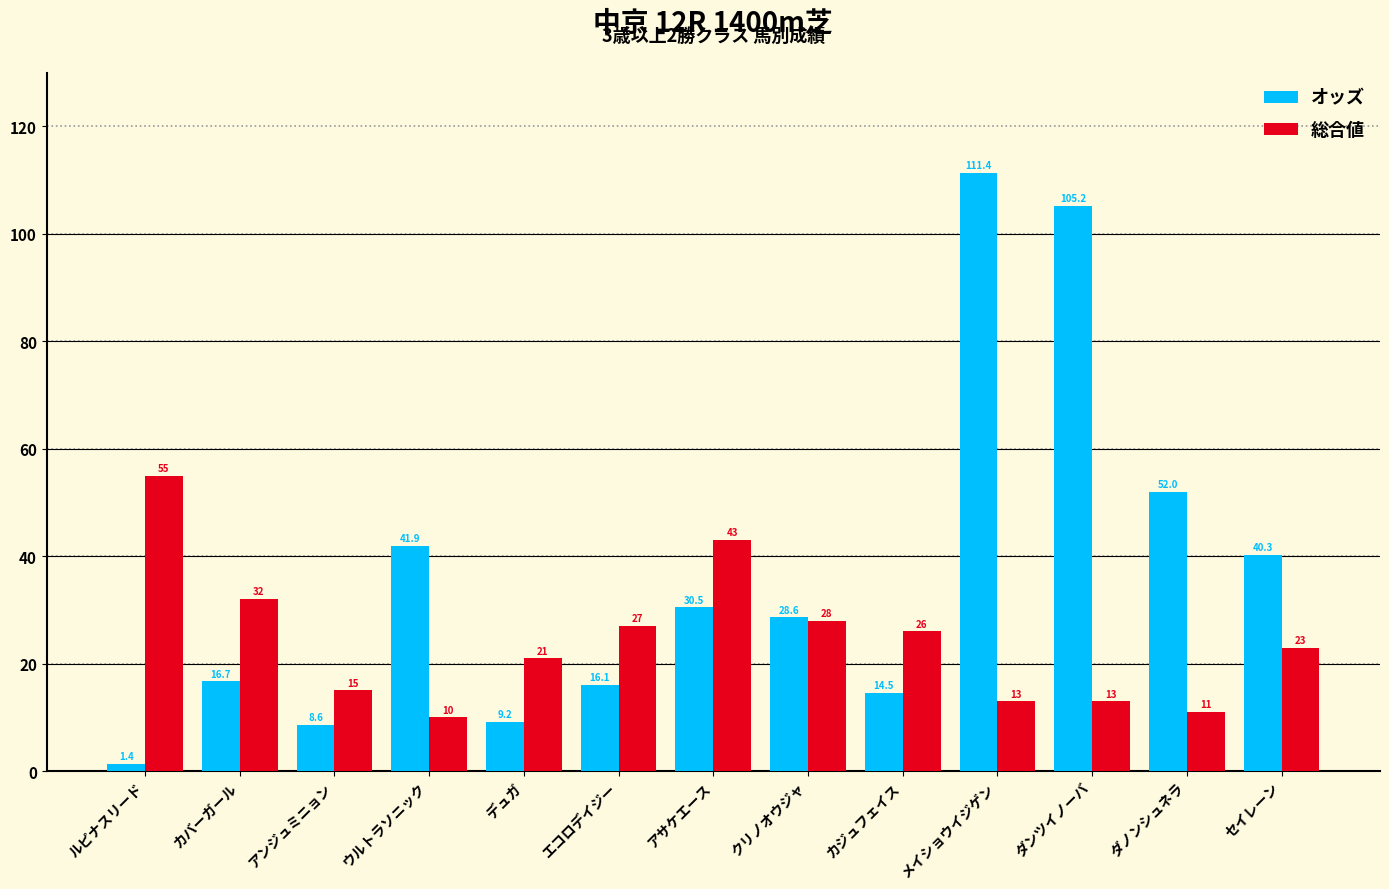

What is the approximate value of オッズ at クリノオウジャ?

28.6